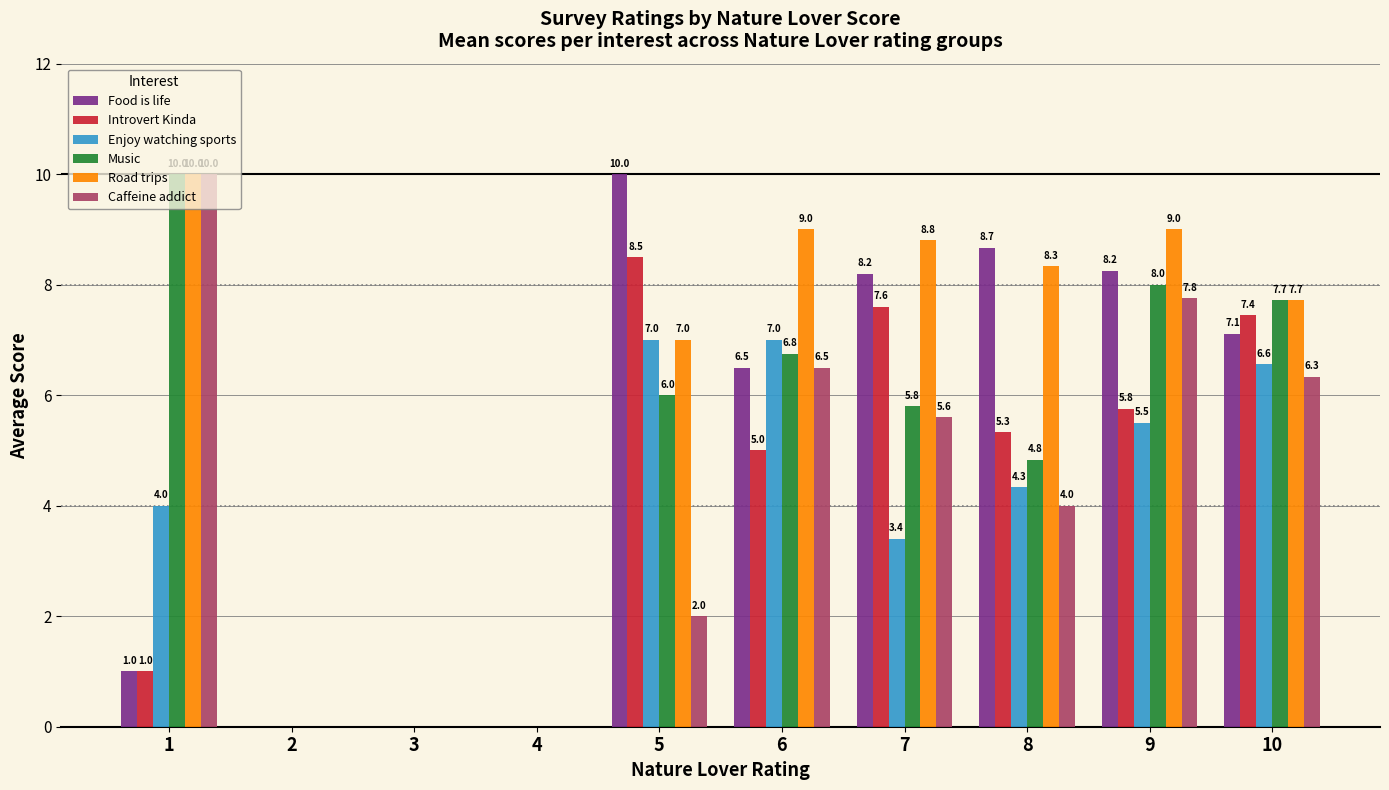

What is the sum of the Road trips values at 10 and 6?

16.7